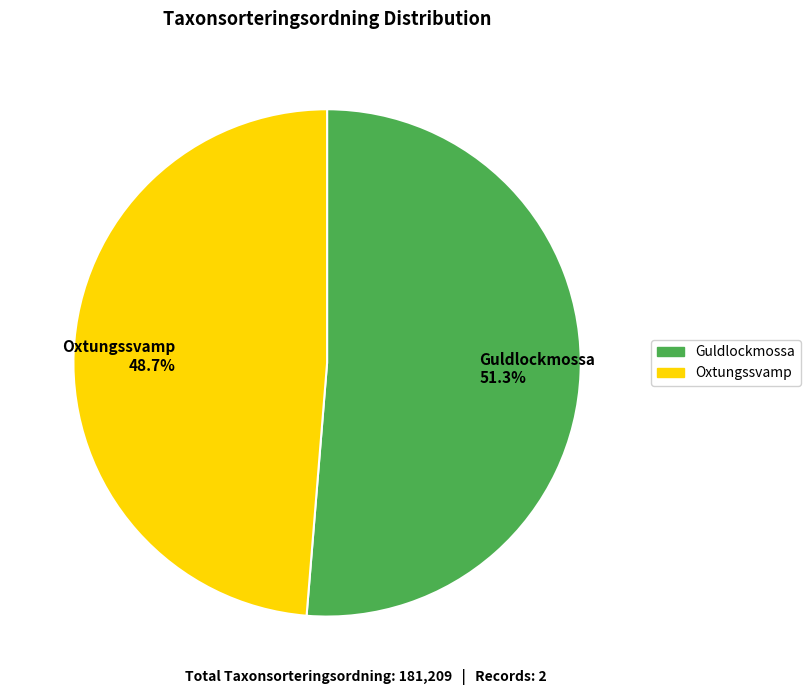

What is the ratio of the value at Guldlockmossa to the value at Oxtungssvamp?

1.1